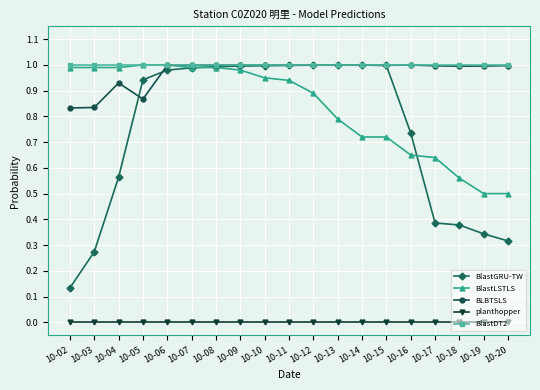

What is the total value across all series at 10-05?

3.8